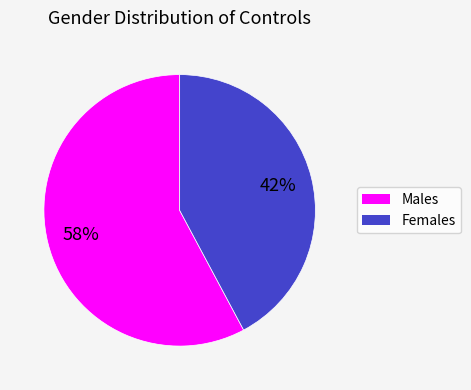

Is there a majority slice in this chart?

Yes